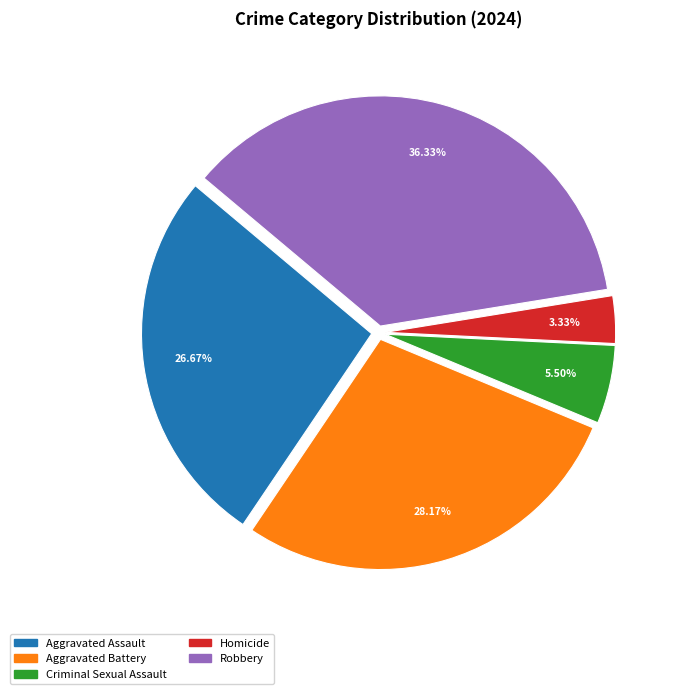

Rank the categories by value from lowest to highest.

Homicide, Criminal Sexual Assault, Aggravated Assault, Aggravated Battery, Robbery